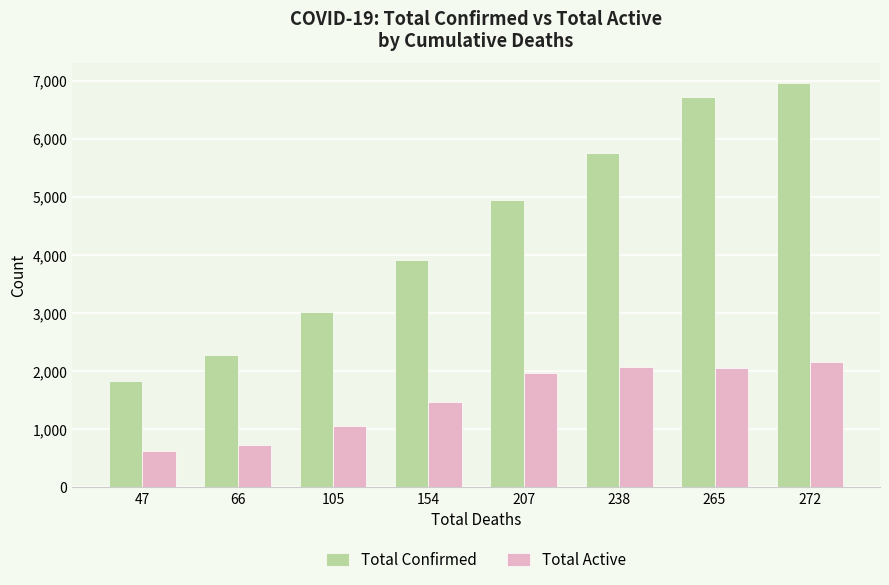

True or false: Total Confirmed has a value of 1831 at 47.

True